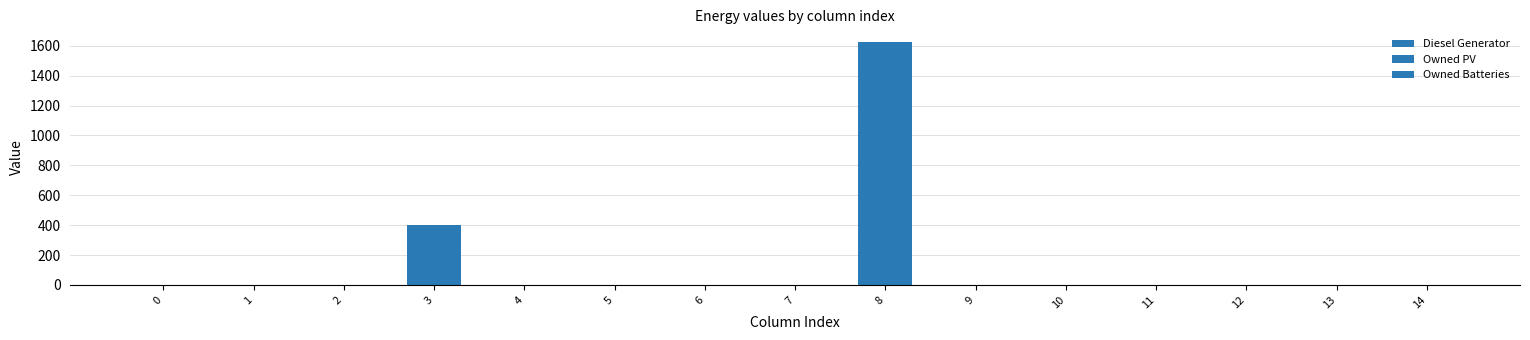

Which series has the largest total across all categories?

Owned Batteries